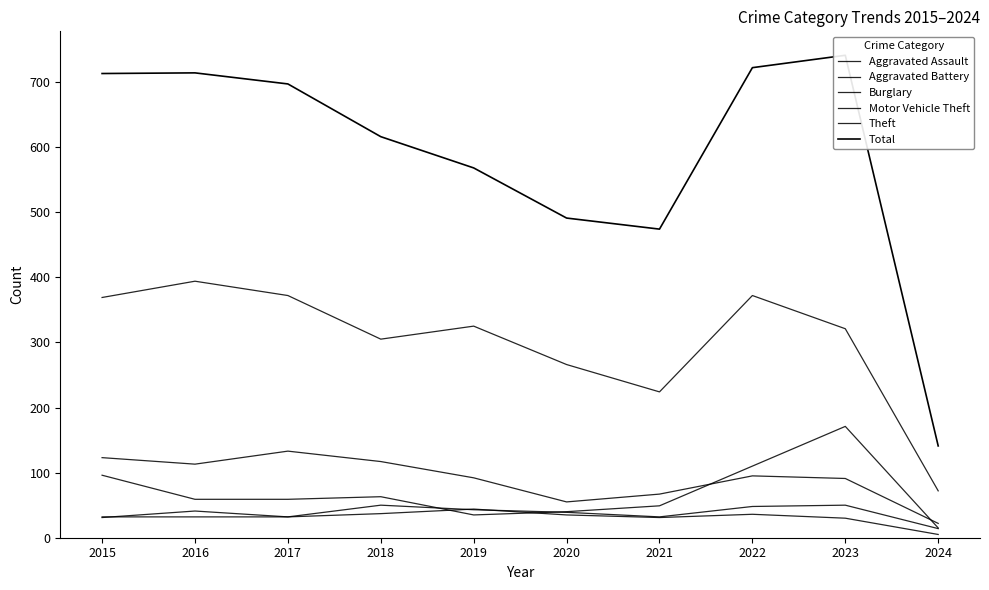

Where does the Motor Vehicle Theft series first go above 59?

2015